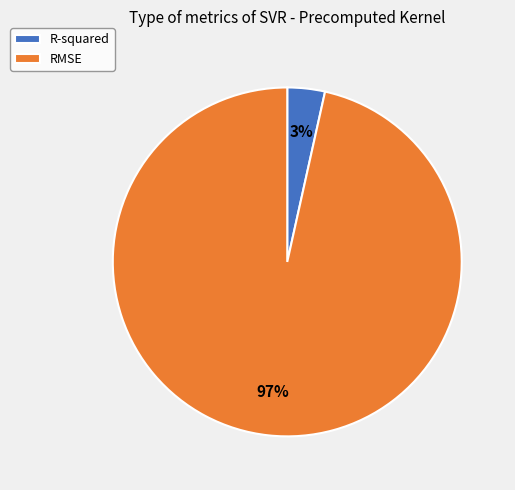

True or false: R-squared accounts for 15% of the total.

False